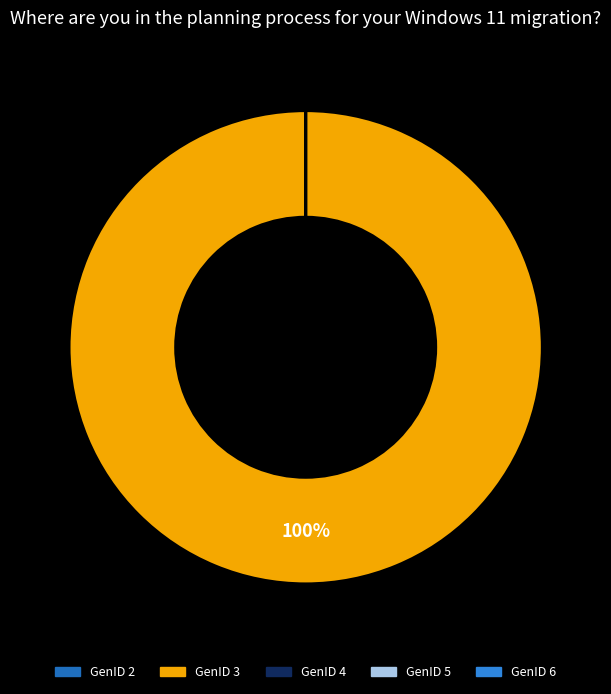

Which category has the biggest portion of the pie?

GenID 3